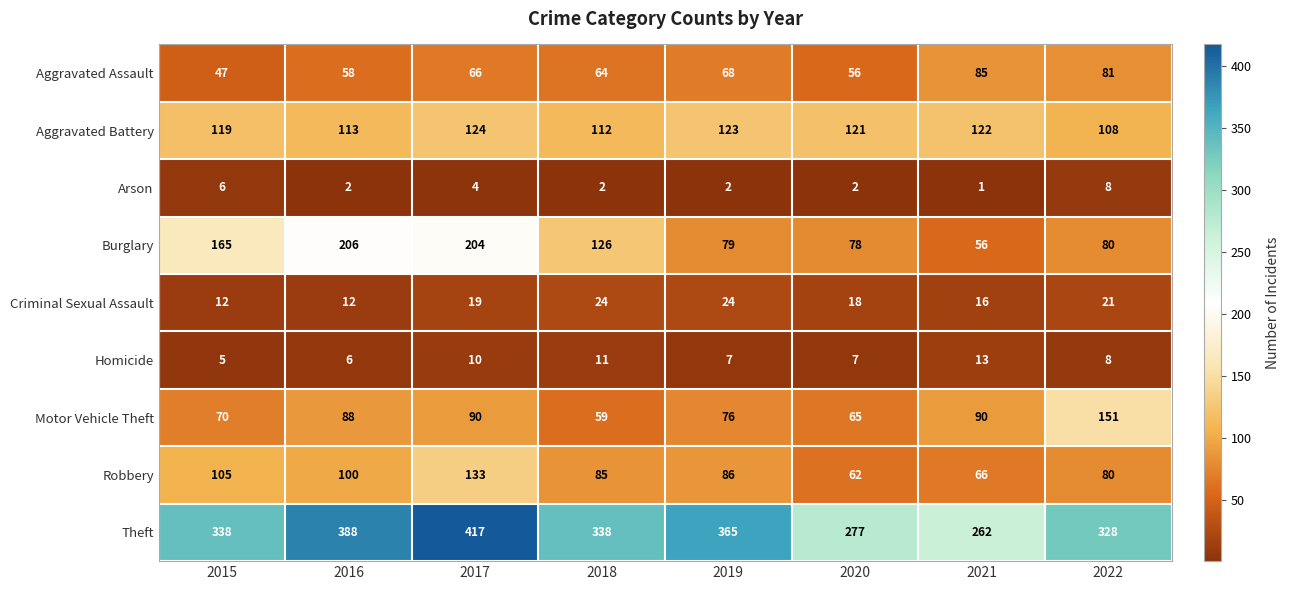

At how many categories does at least one series exceed 159?

8